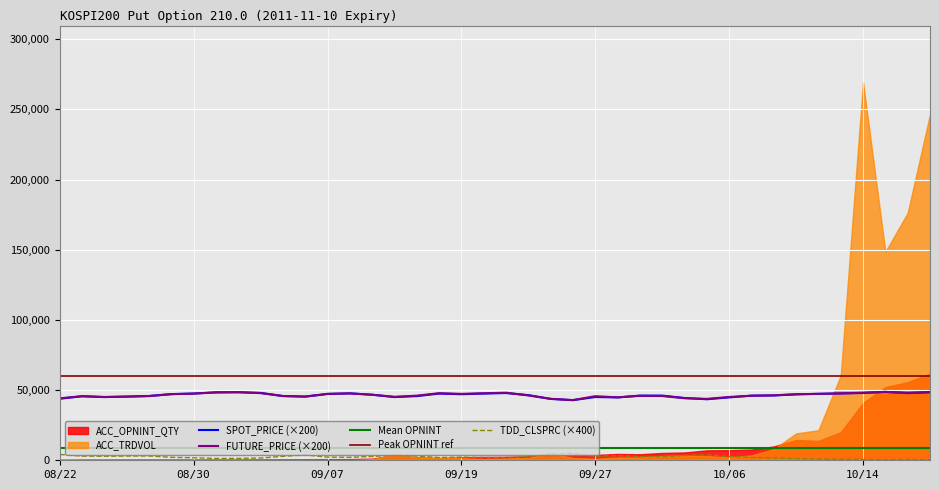

True or false: FUTURE_PRICE (×200) and TDD_CLSPRC (×400) cross at least once.

False